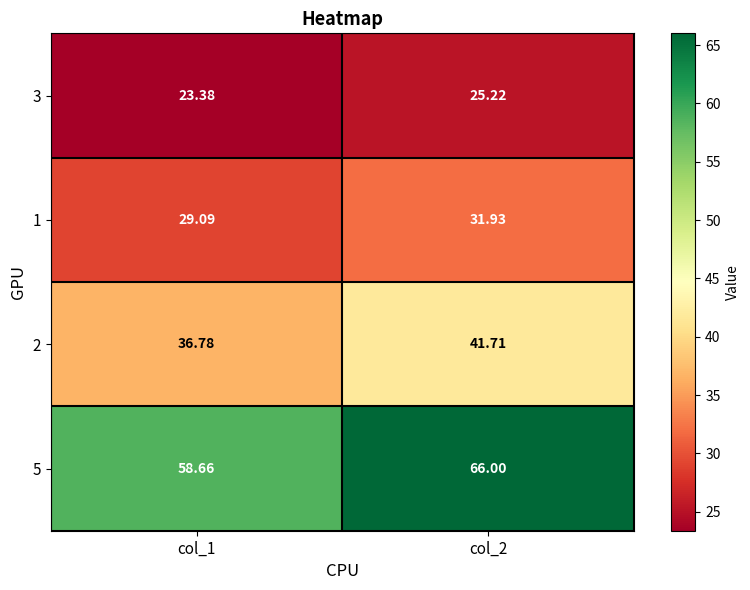

Is the value of 2 at col_2 greater than the value of 3 at col_1?

Yes